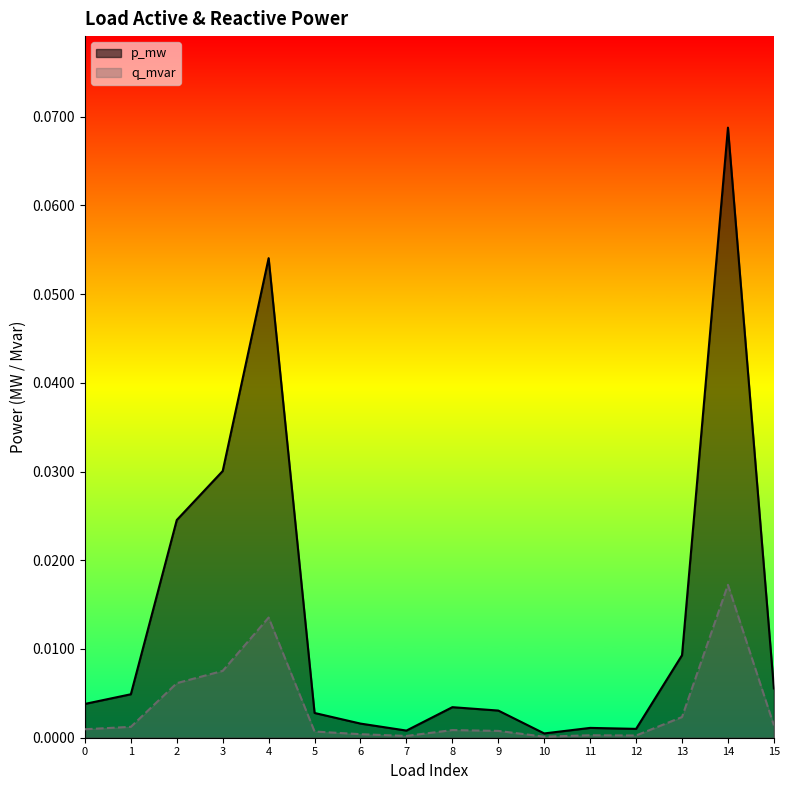

Reading left to right, what are all the values shown in this chart?

p_mw: 0=0.0	1=0.0	2=0.0	3=0.0	4=0.1	5=0.0	6=0.0	7=0.0	8=0.0	9=0.0	10=0.0	11=0.0	12=0.0	13=0.0	14=0.1	15=0.0
q_mvar: 0=0.0	1=0.0	2=0.0	3=0.0	4=0.0	5=0.0	6=0.0	7=0.0	8=0.0	9=0.0	10=0.0	11=0.0	12=0.0	13=0.0	14=0.0	15=0.0